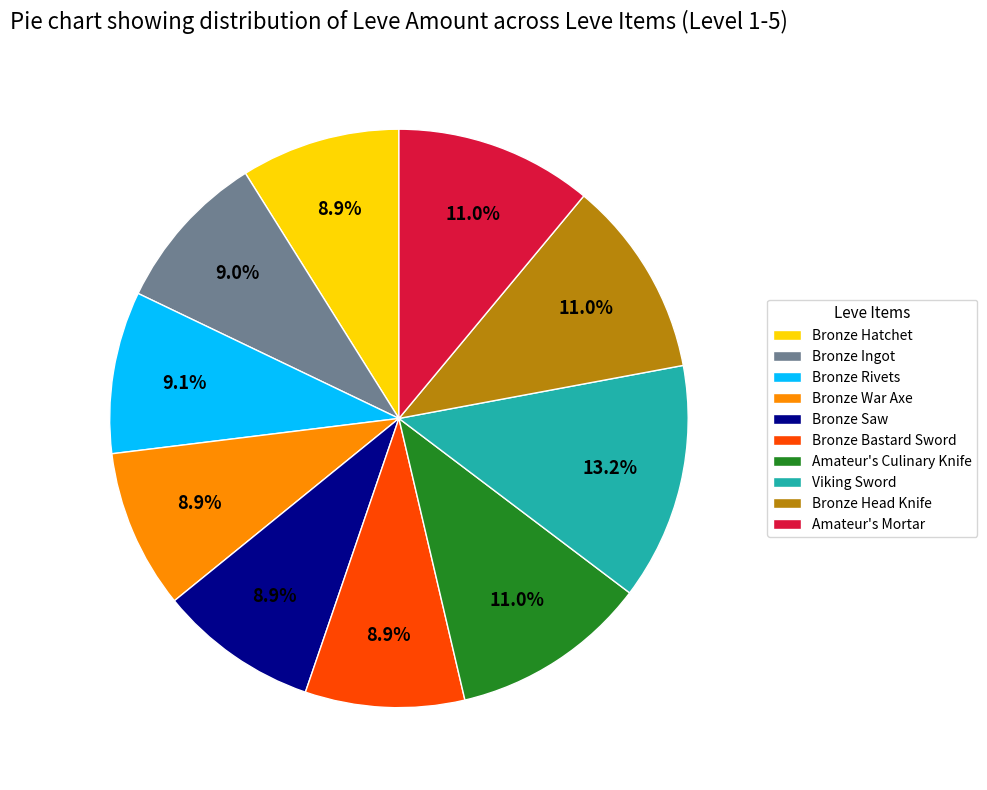

Does any single category account for the majority?

No